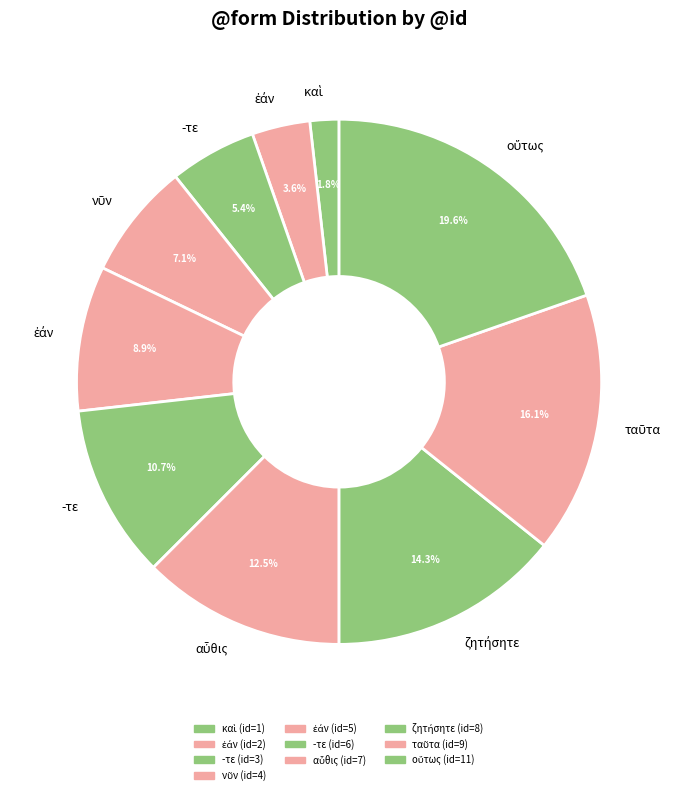

How many slices are in this pie chart?

10